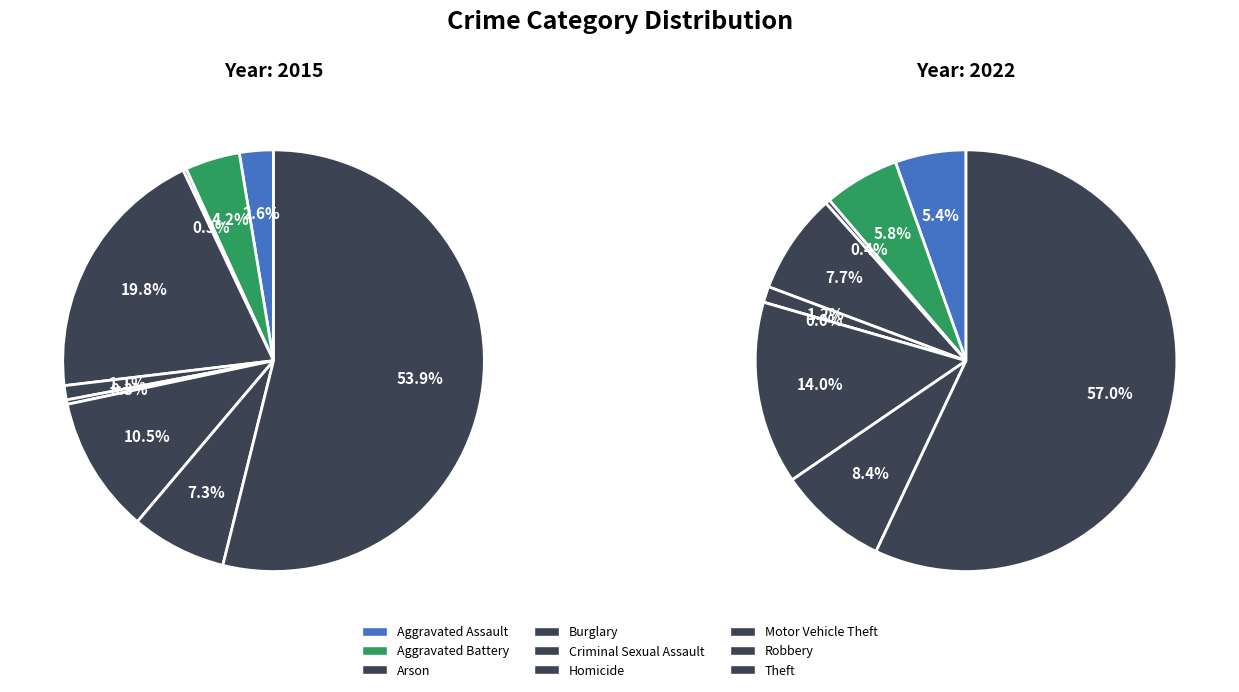

Rank the series at Burglary from highest to lowest value.

values_2015, values_2022